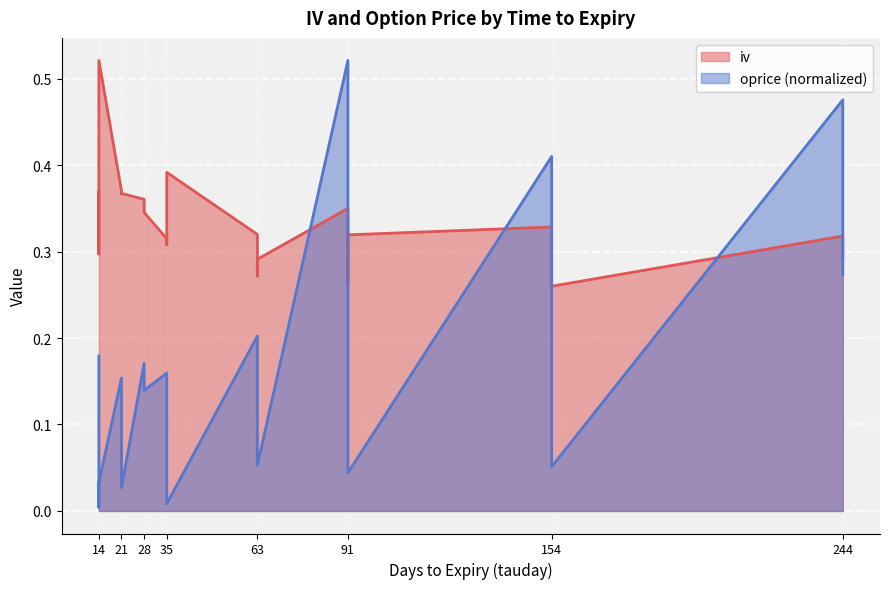

True or false: oprice has more than 1 interior local peaks.

True